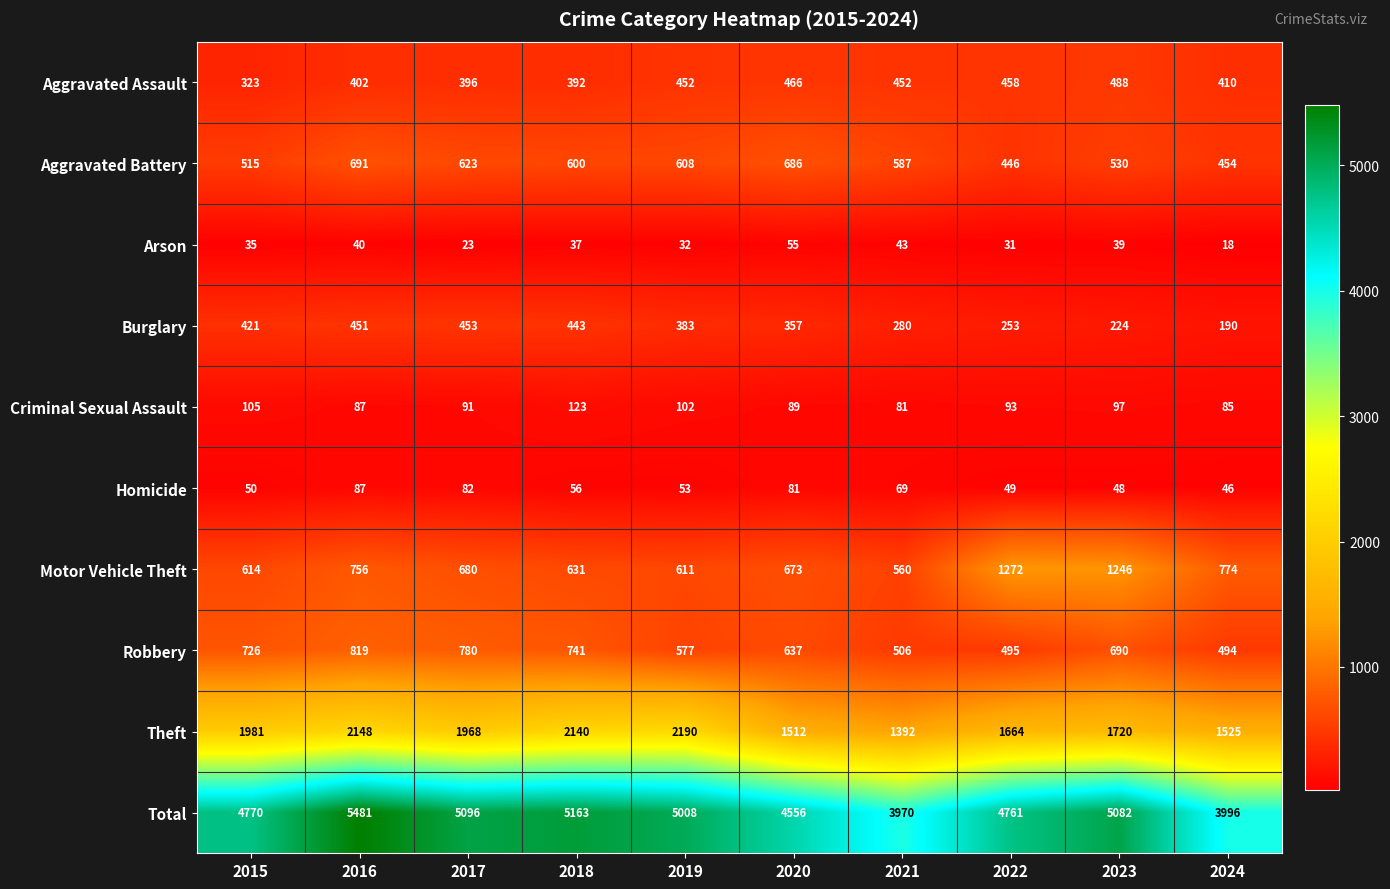

The Homicide series shows 28 at 2021. True or false?

False